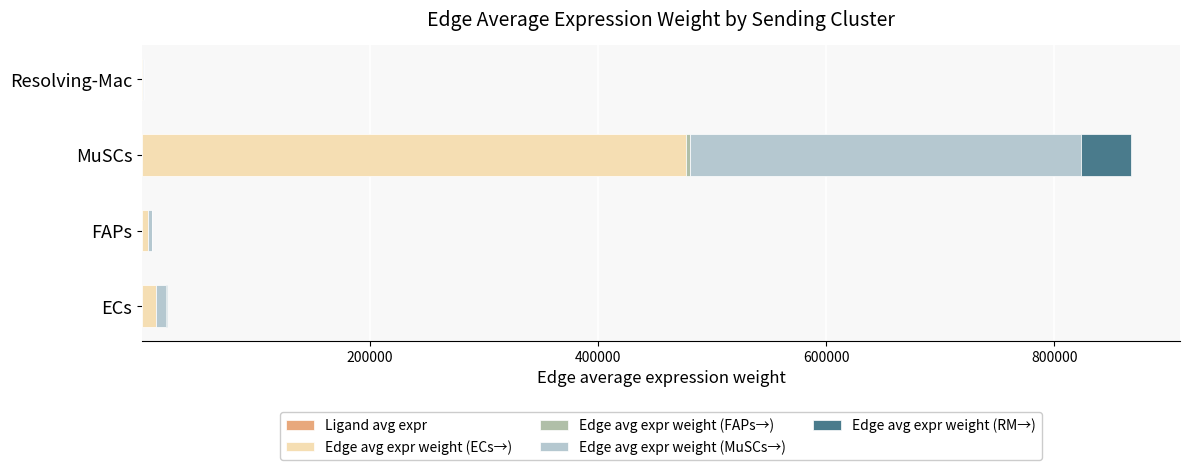

At which category is the sum across all series the highest?

MuSCs